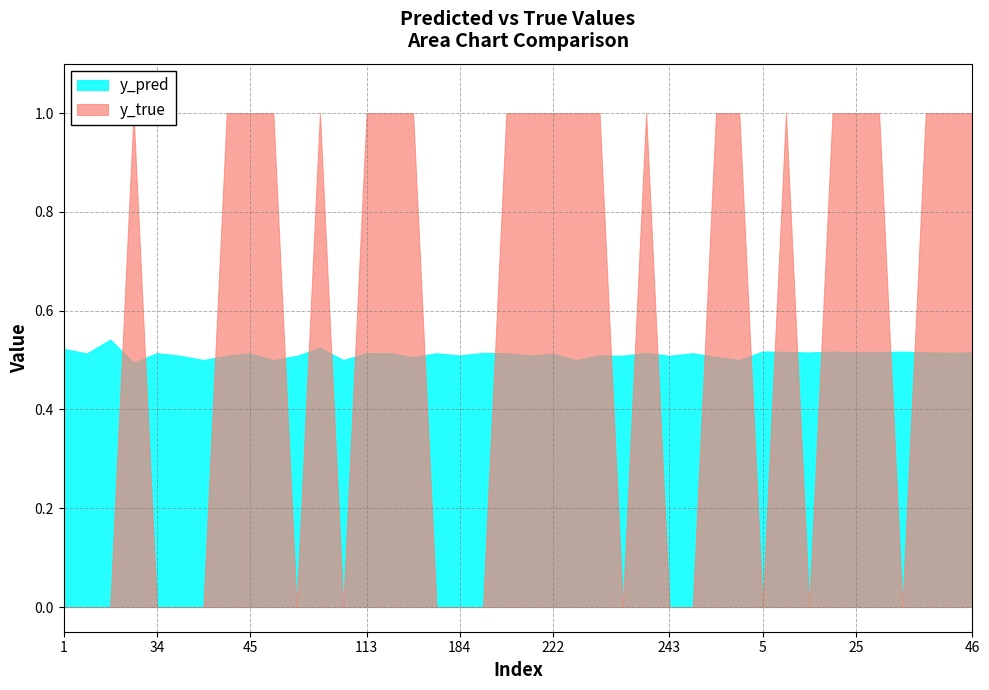

How many times do y_pred and y_true cross each other?

19